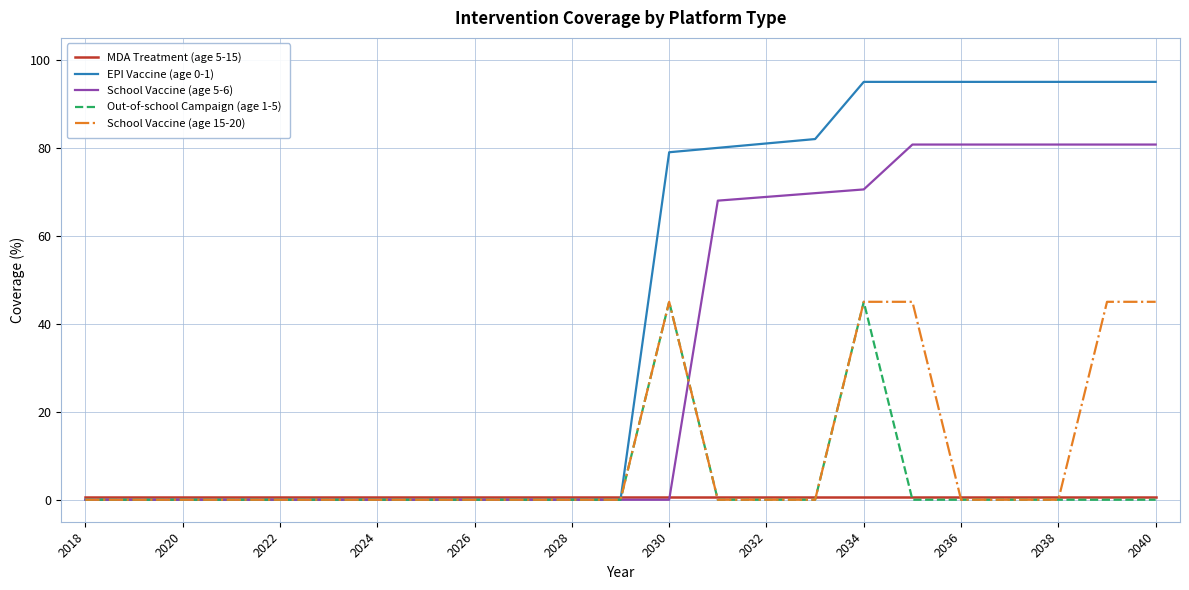

What is the maximum value for Out-of-school Campaign (age 1-5)?

45.0